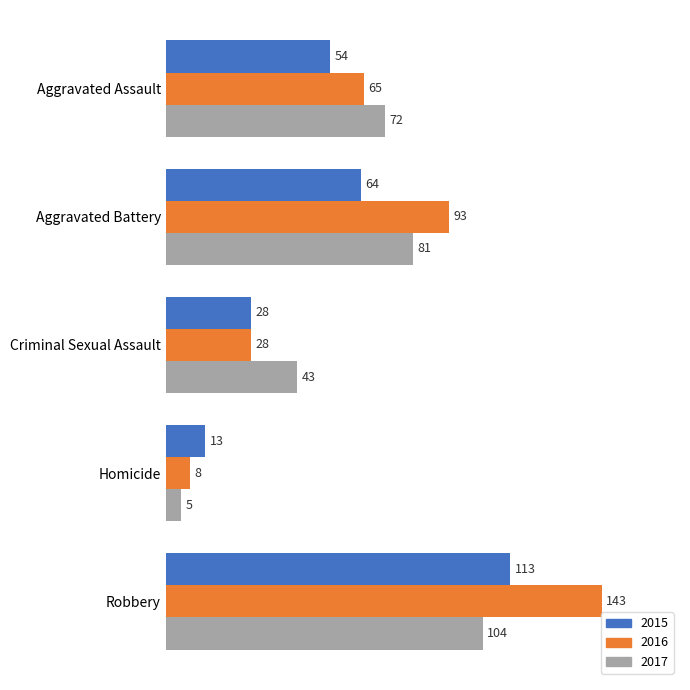

Rank the categories by 2016 value from lowest to highest.

Homicide, Criminal Sexual Assault, Aggravated Assault, Aggravated Battery, Robbery